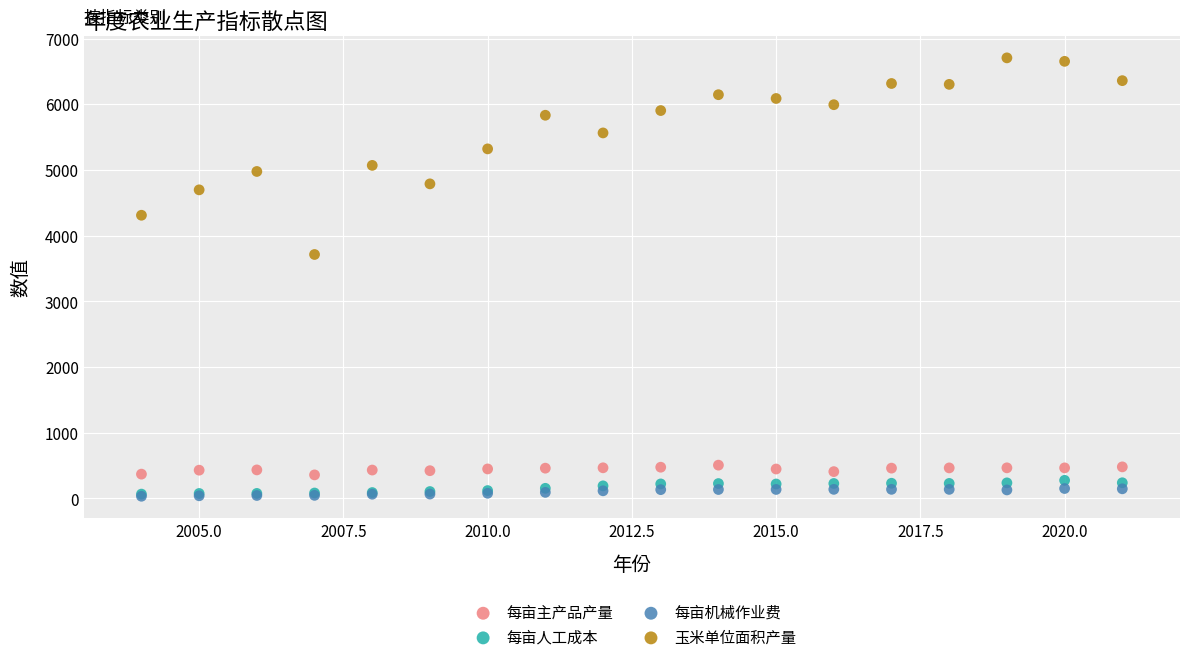

What are all the series names shown in the legend?

每亩主产品产量, 每亩人工成本, 每亩机械作业费, 玉米单位面积产量